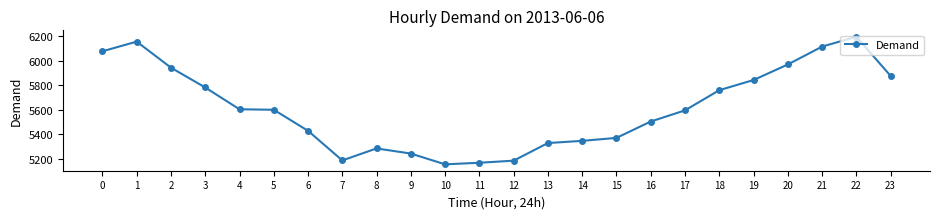

How many values are below 5599?

12